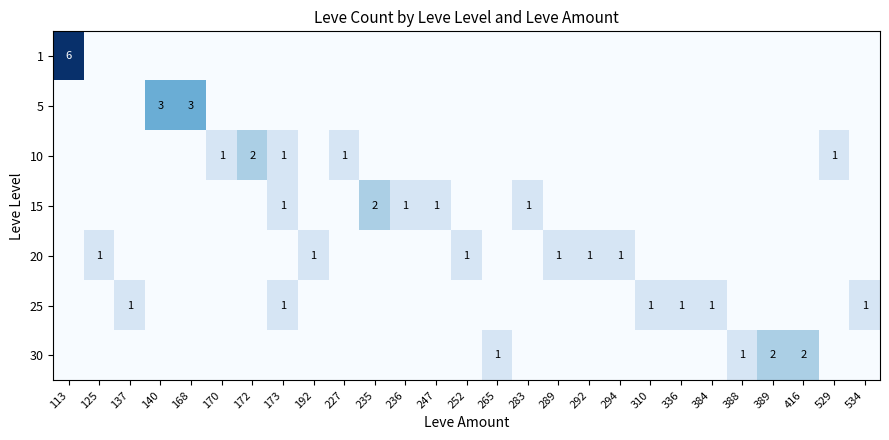

Is it true that 15 equals 1 at 247?

True